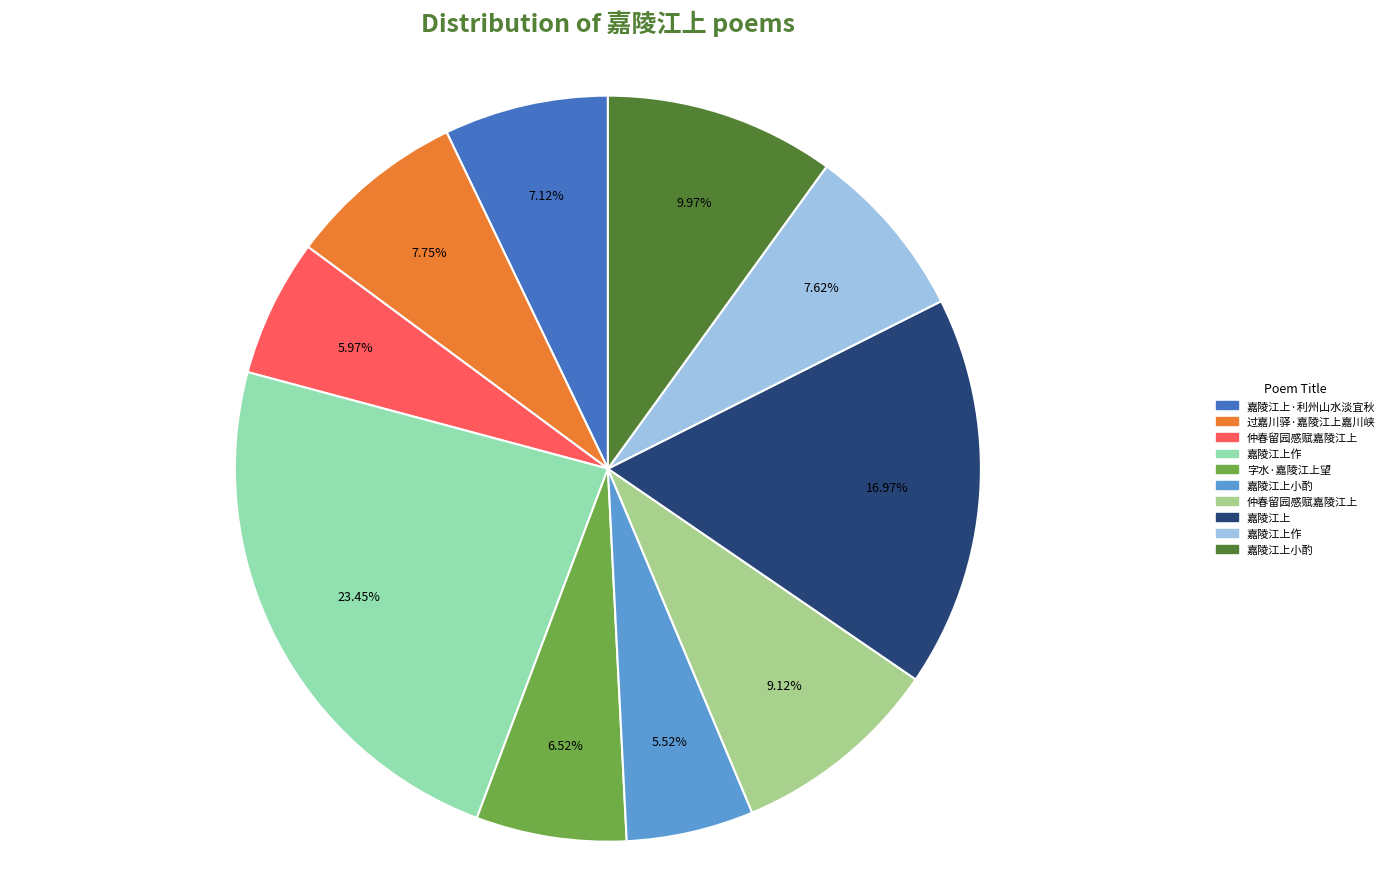

Does any single category account for the majority?

No